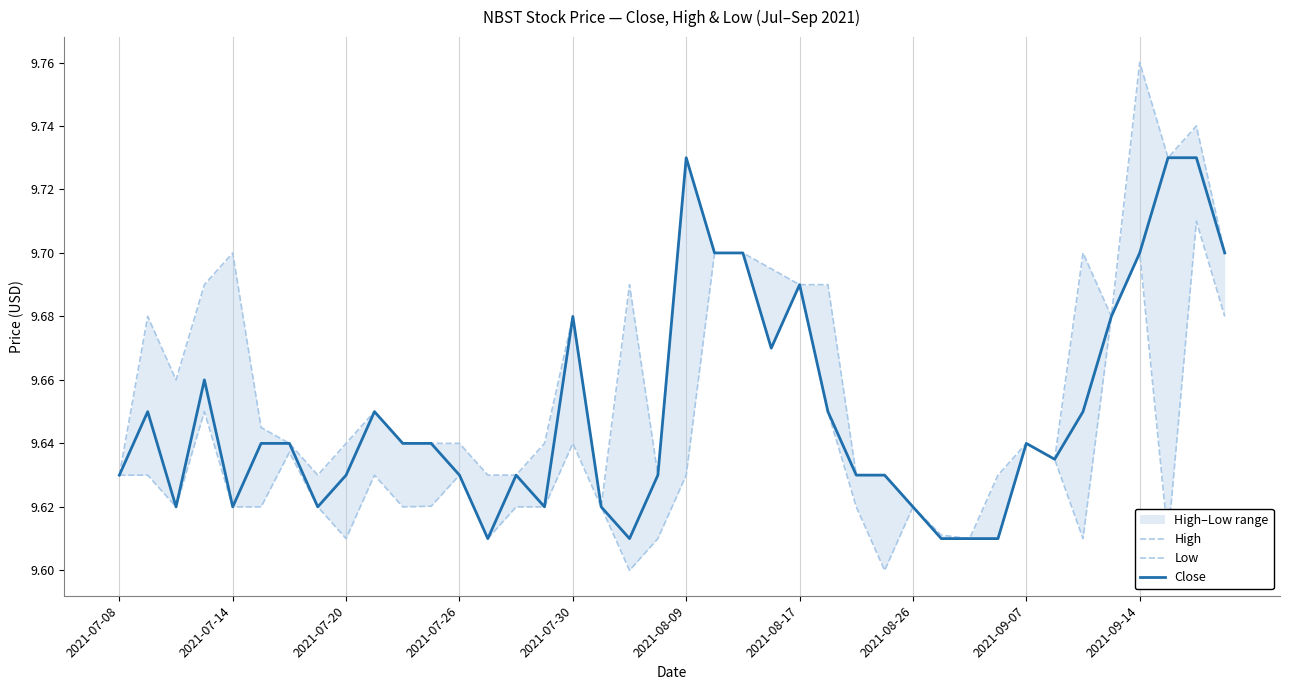

True or false: Close has a value of 16.4 at 2021-08-26.

False